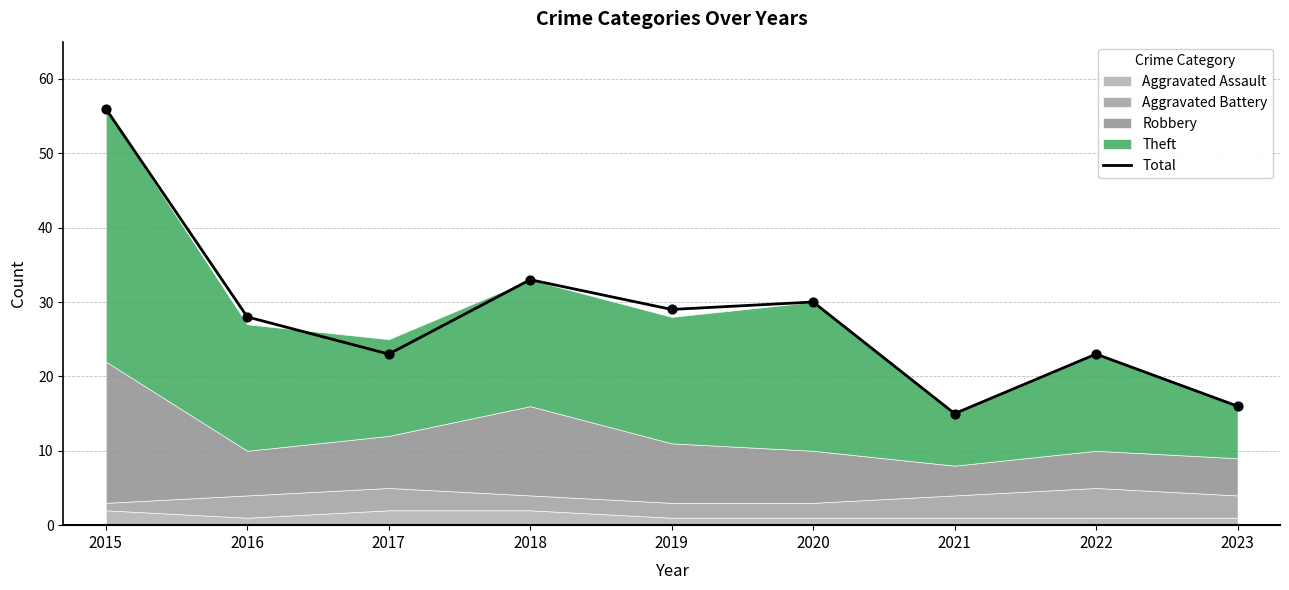

What is the change in value from 2016 to 2017?

-5